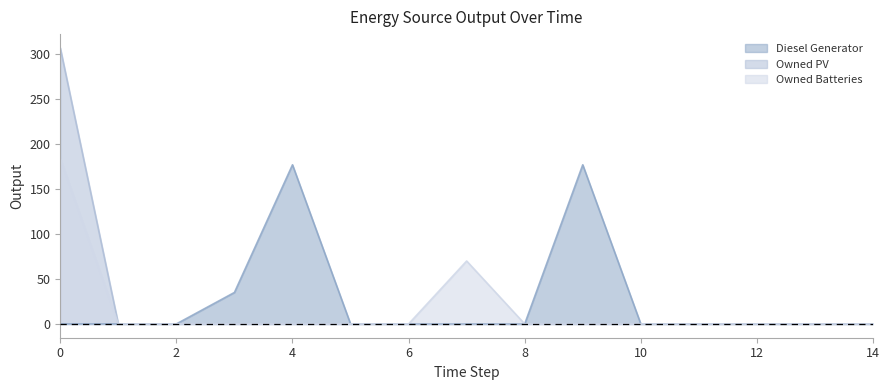

The value of Owned Batteries at 1 is 0. True or false?

True